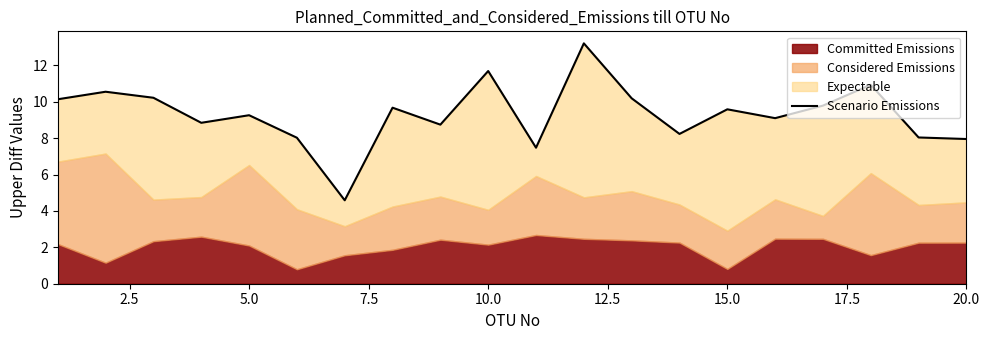

What is the average value?

9.3